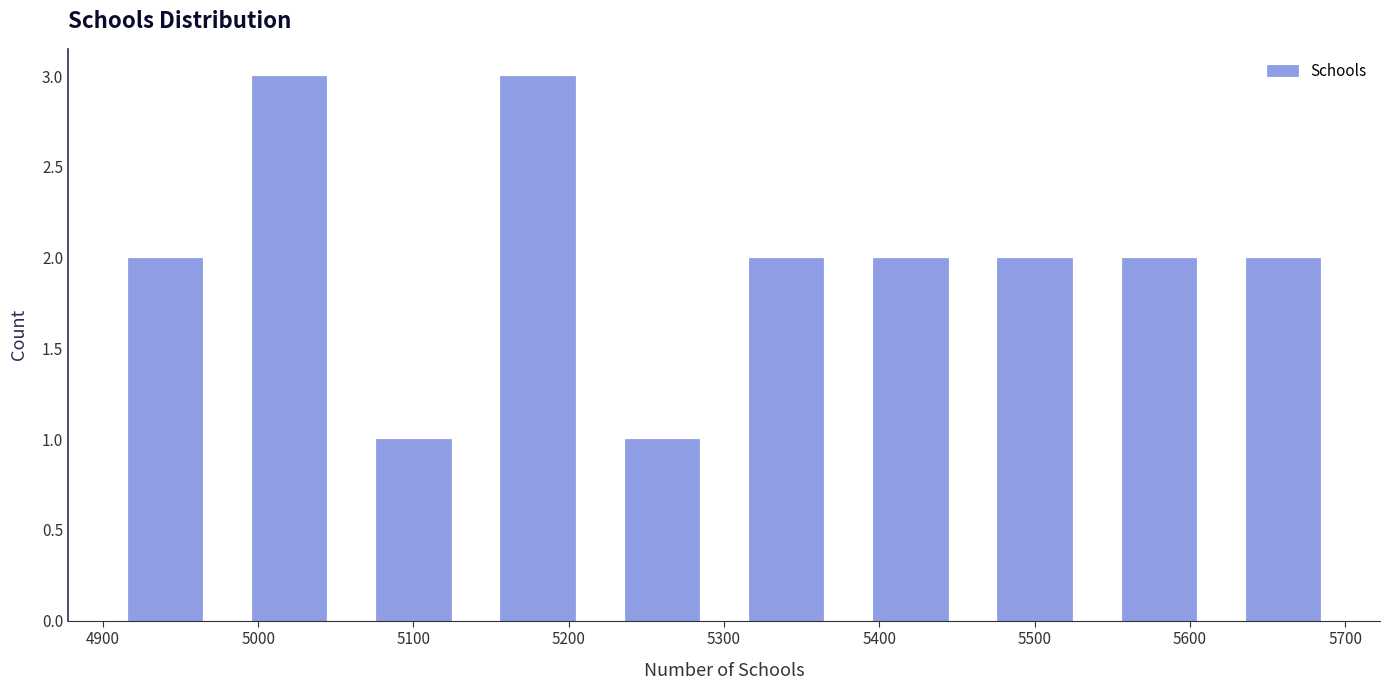

Reading left to right, transcribe this chart: for each bar, give the range it covers on the x-axis and its height. The values are not printed on the chart, so give them approximately, as read against the axis.

4900 to 4980: 2
4980 to 5060: 3
5060 to 5140: 1
5140 to 5220: 3
5220 to 5300: 1
5300 to 5380: 2
5380 to 5460: 2
5460 to 5540: 2
5540 to 5620: 2
5620 to 5700: 2